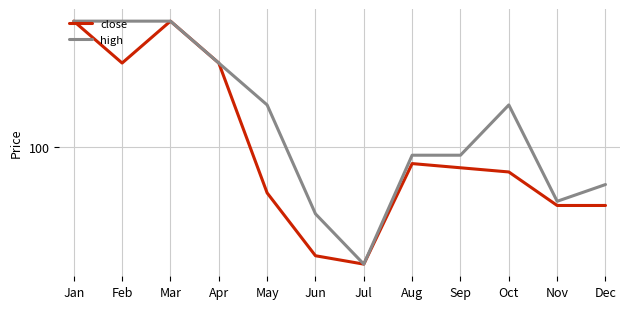

True or false: high has more than 0 points higher than both neighbors.

True